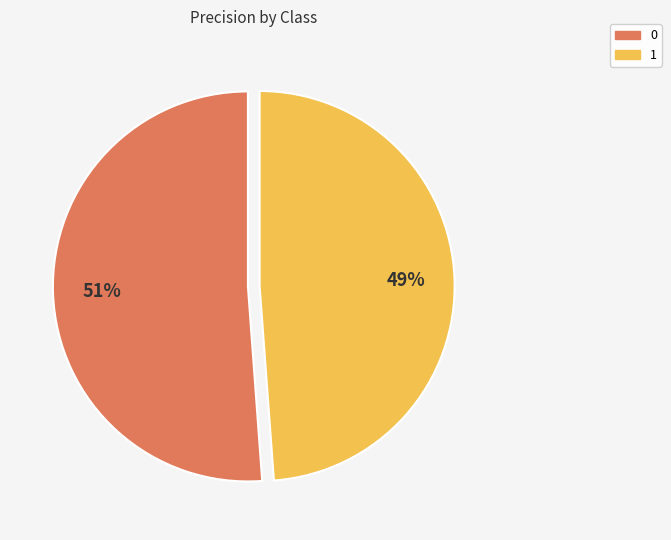

To the nearest percent, what is the difference between the 1 and 0 slice percentages?

2%